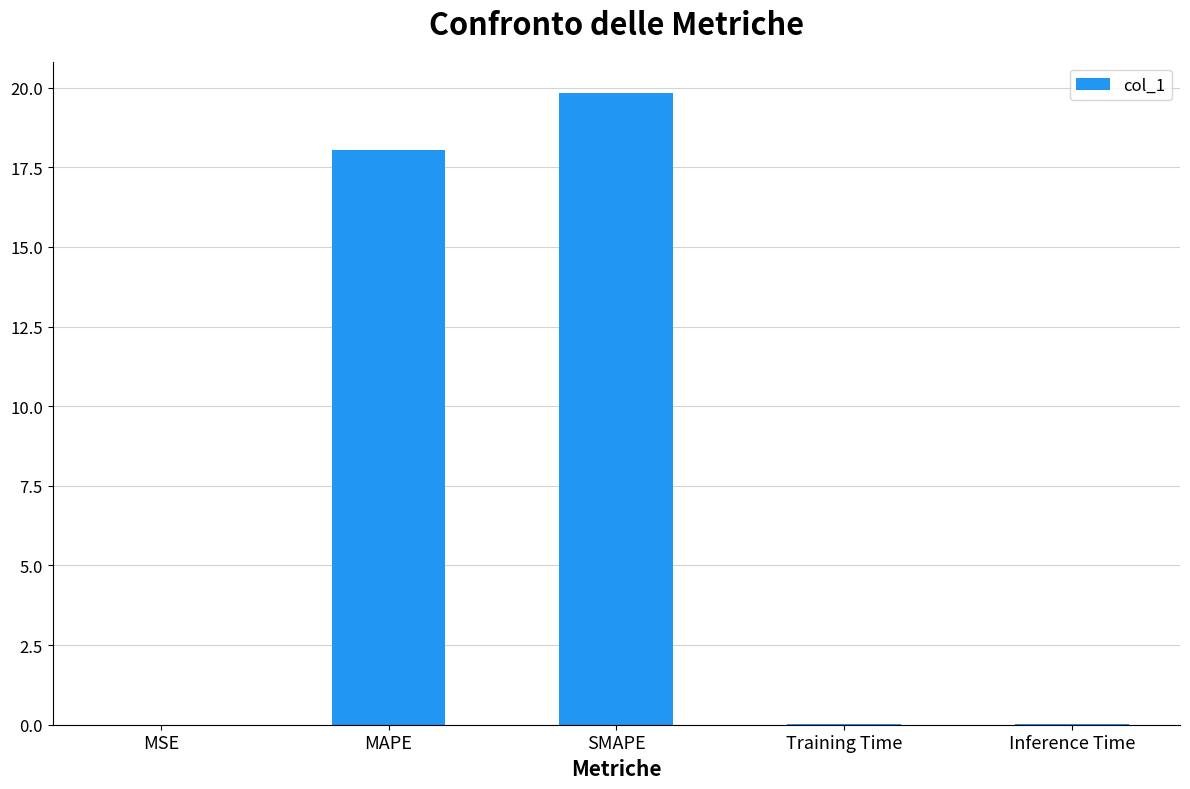

Are the bars grouped side by side (vs. stacked)?

No